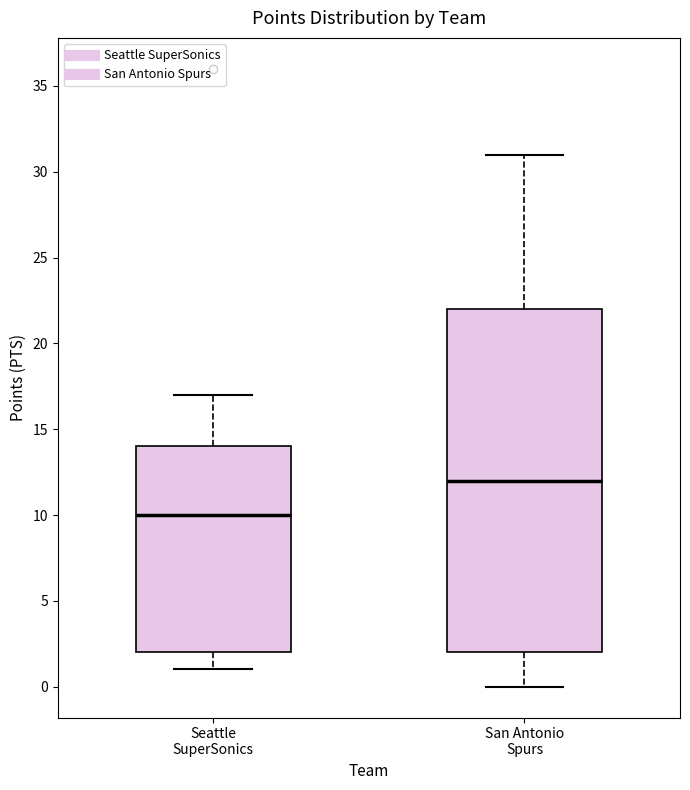

Reading left to right, transcribe this box plot: for each box, give where its median line is, the range the box spans, and where its two whiskers end, as read against the y-axis. The values are not printed on the chart, so give them approximately, as read against the axis.

Seattle SuperSonics: median 10, box 2 to 14, whiskers 1 to 17
San Antonio Spurs: median 12, box 2 to 22, whiskers 0 to 31